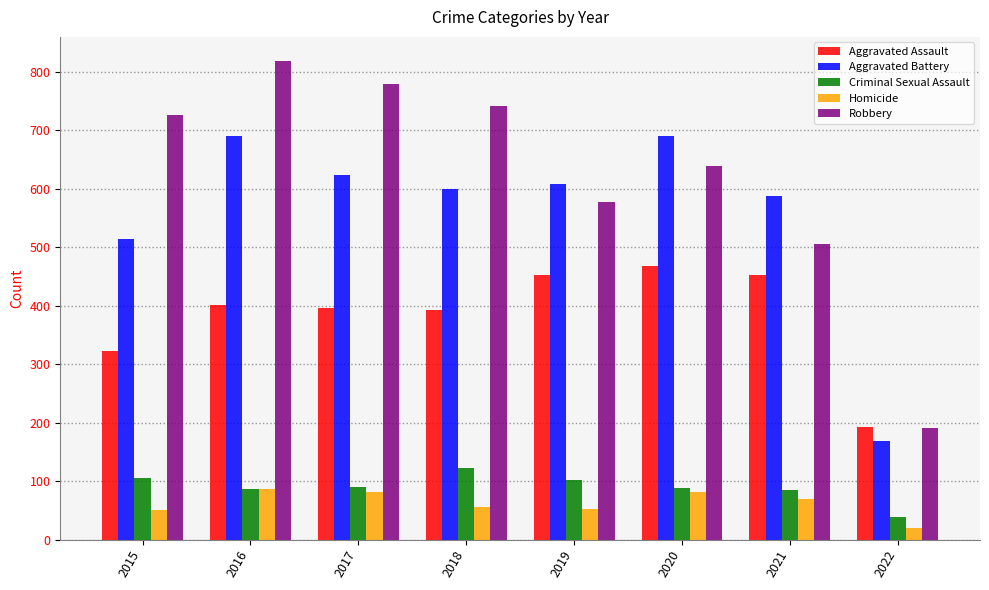

What is the difference between the highest and lowest values at 2022?

174